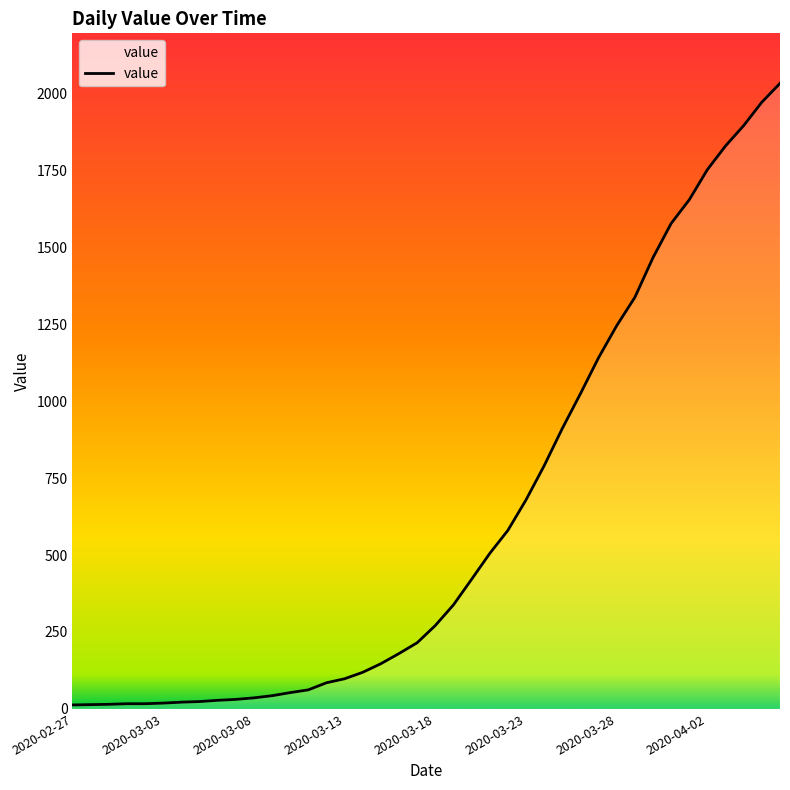

What is the difference between the maximum and minimum values?

2019